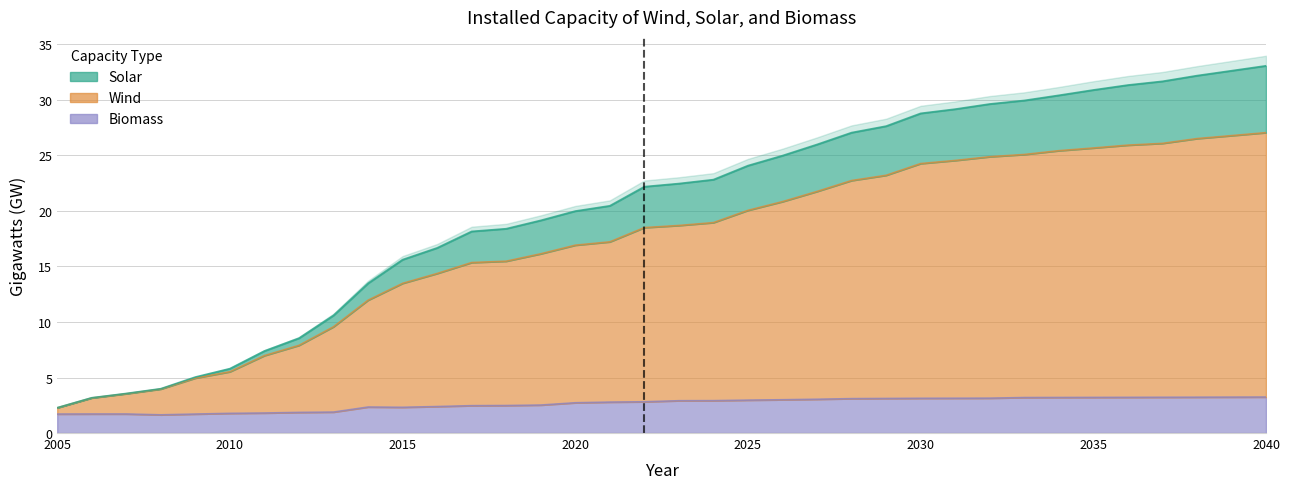

What is the value of the Wind point at the 17th from the left?

17.2